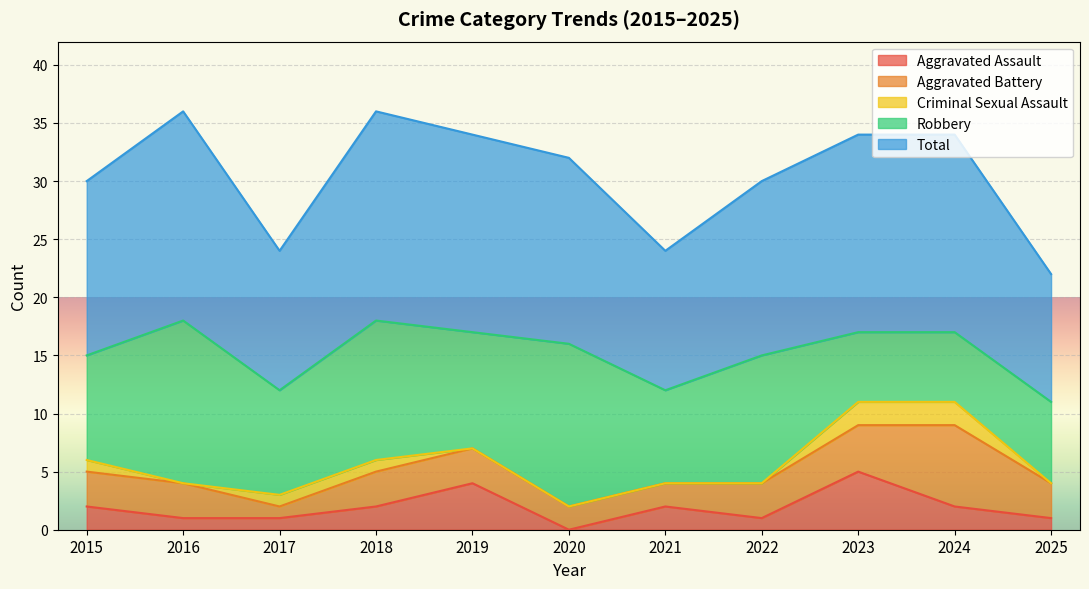

Is it true that Robbery equals 6 at 2024?

True